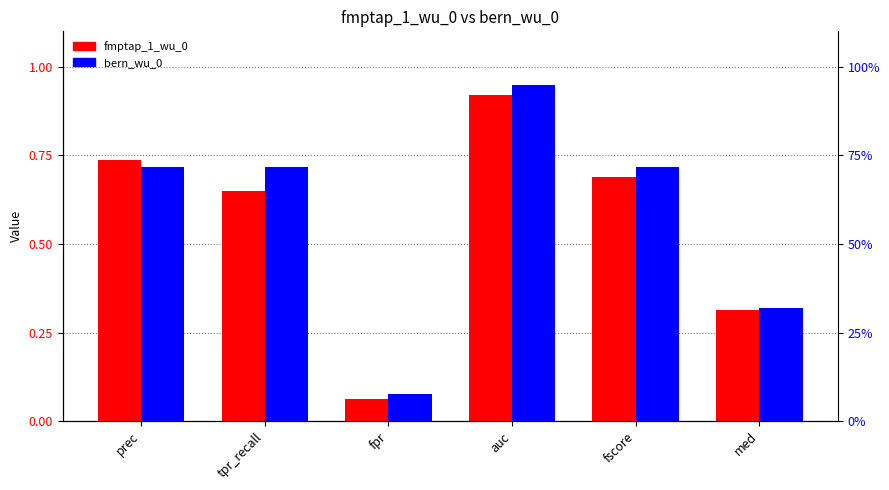

How many bars are there in total?

12